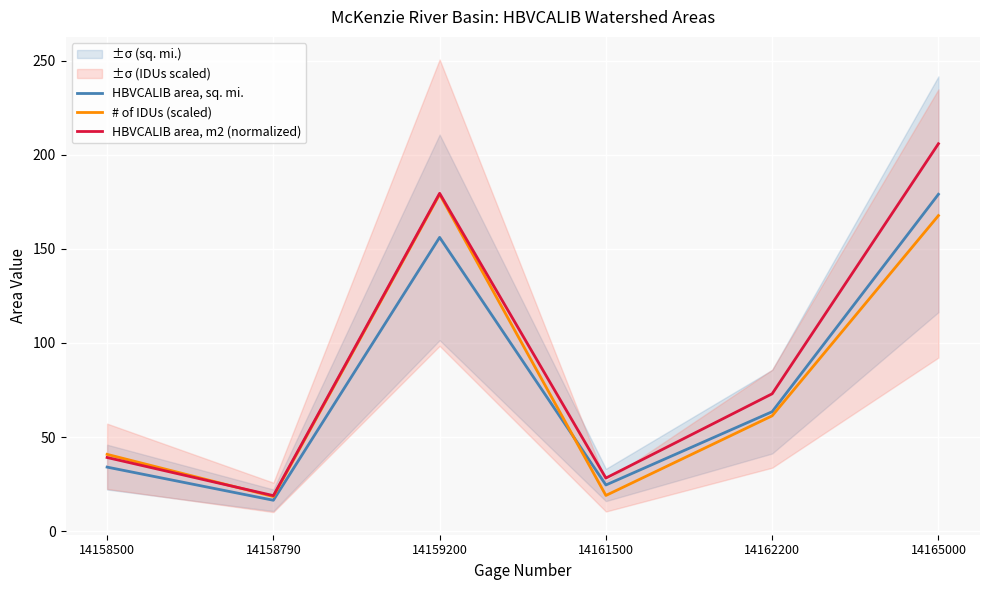

How many values in the HBVCALIB area, m2 (normalized) series exceed 72?

3